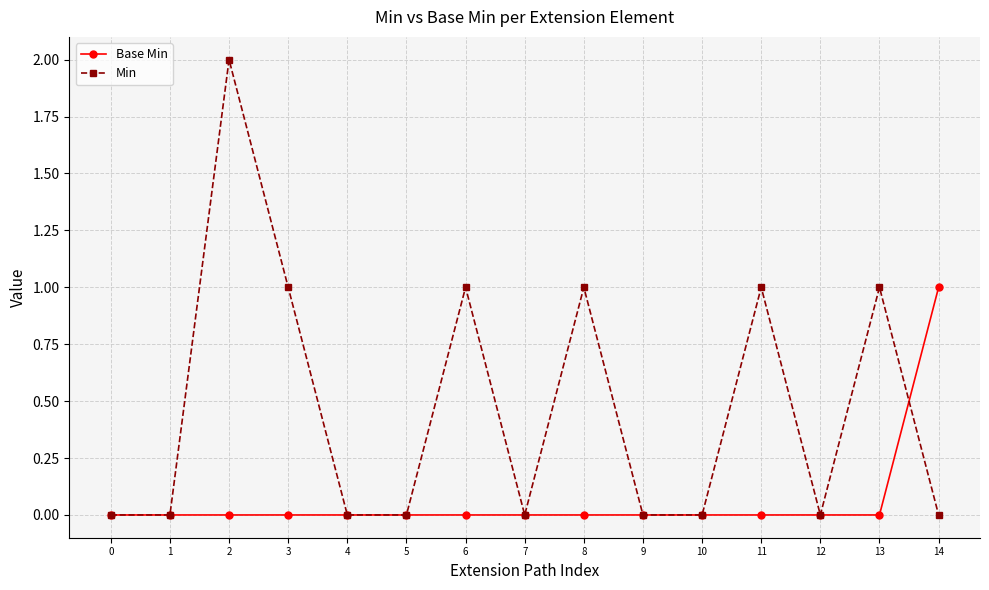

Which series has the largest total across all categories?

Min